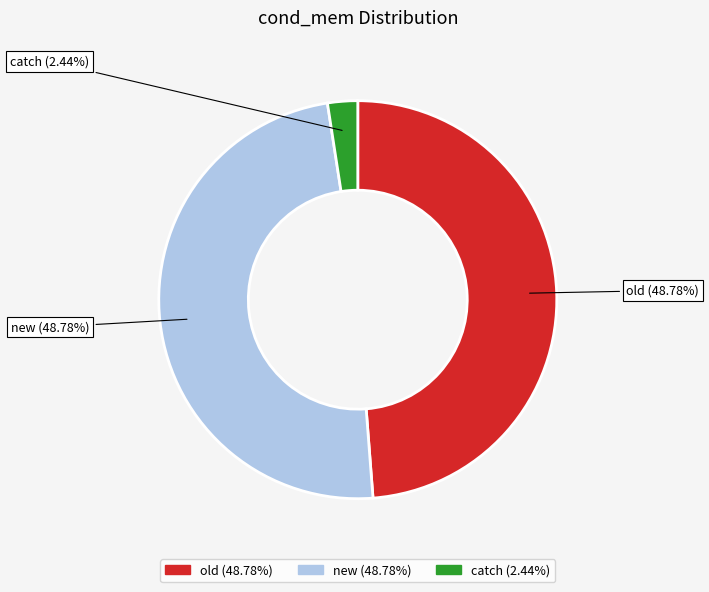

To the nearest percent, what is the combined percentage of old and catch?

51%